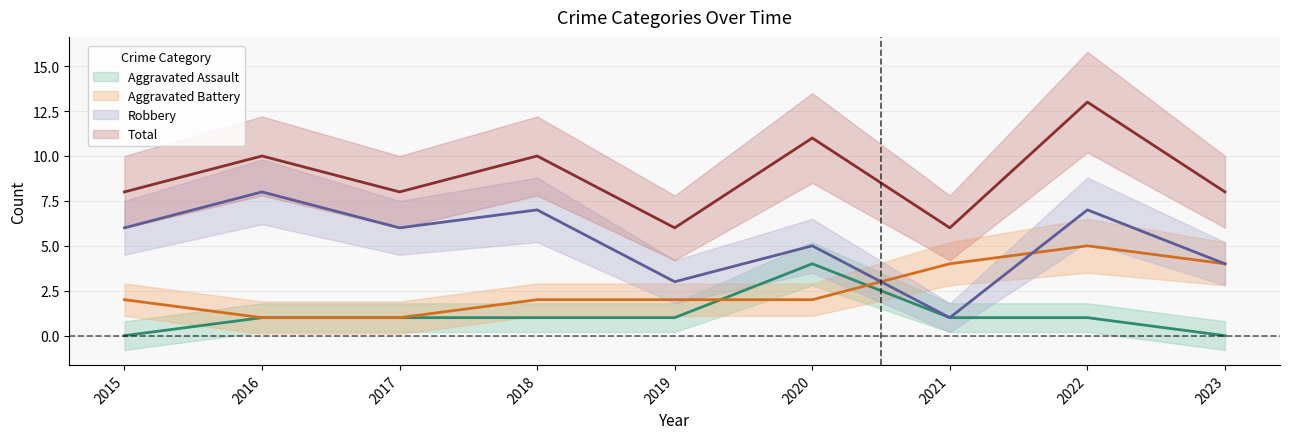

In Aggravated Battery, how many points are higher than both neighbors (excluding endpoints)?

1